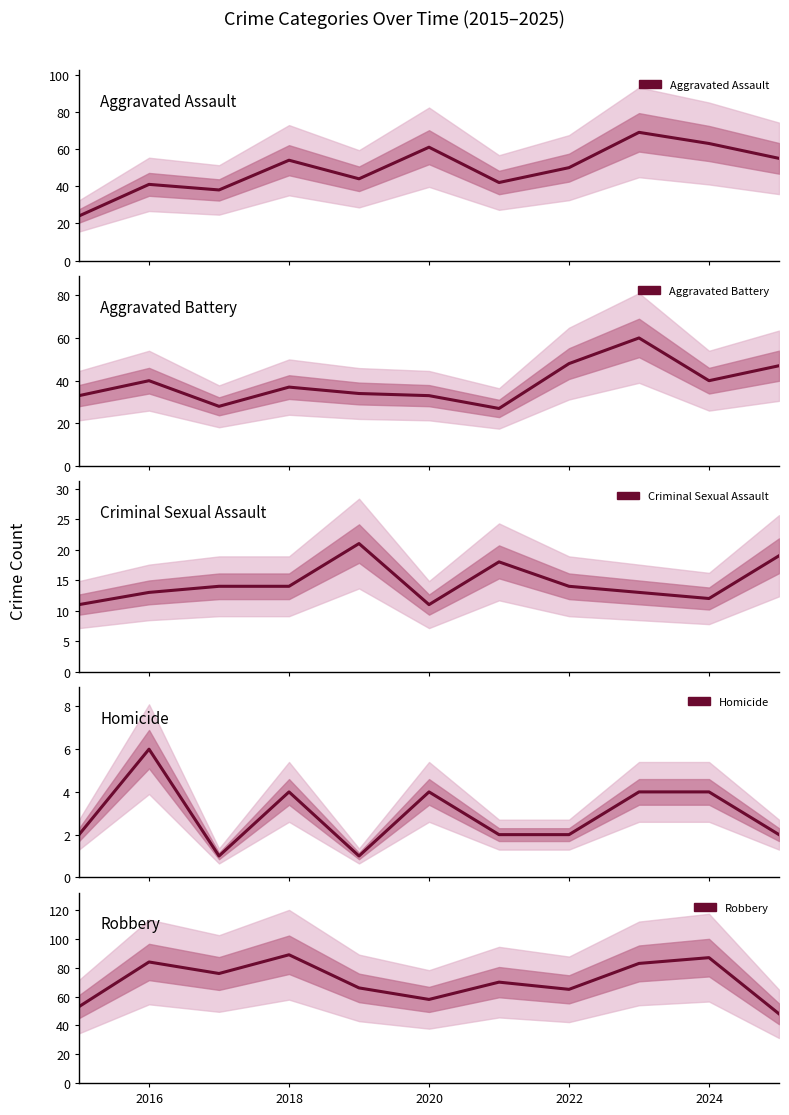

How many data points does each series have?

11